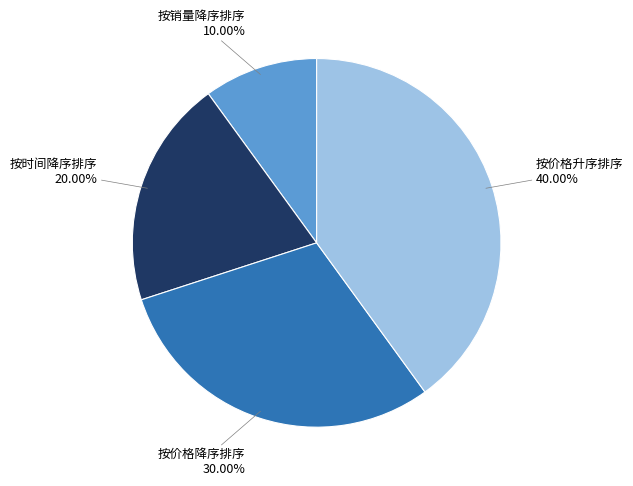

Is there any slice that represents more than half of the pie?

No